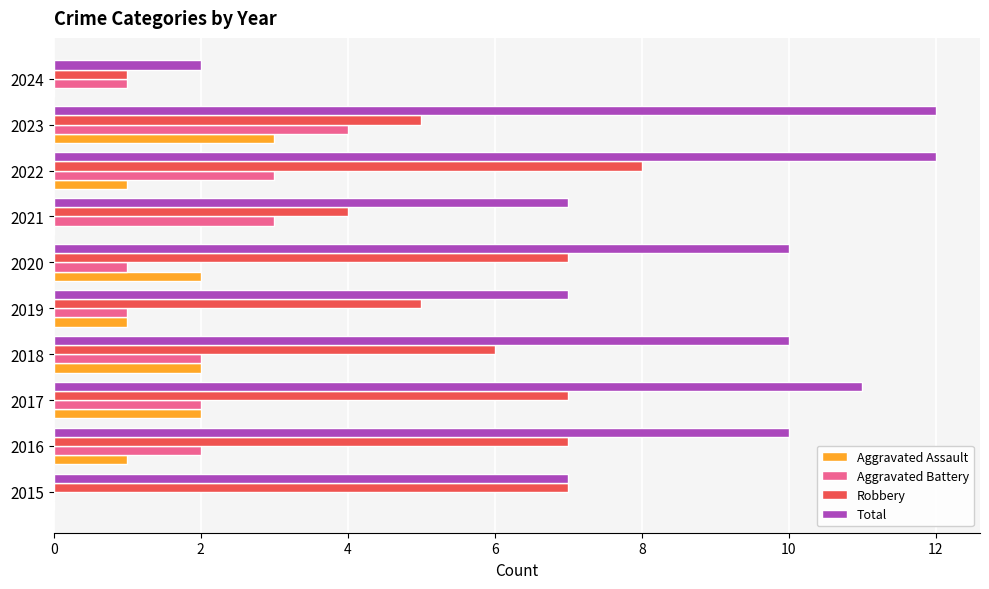

What is the maximum value for Robbery?

8